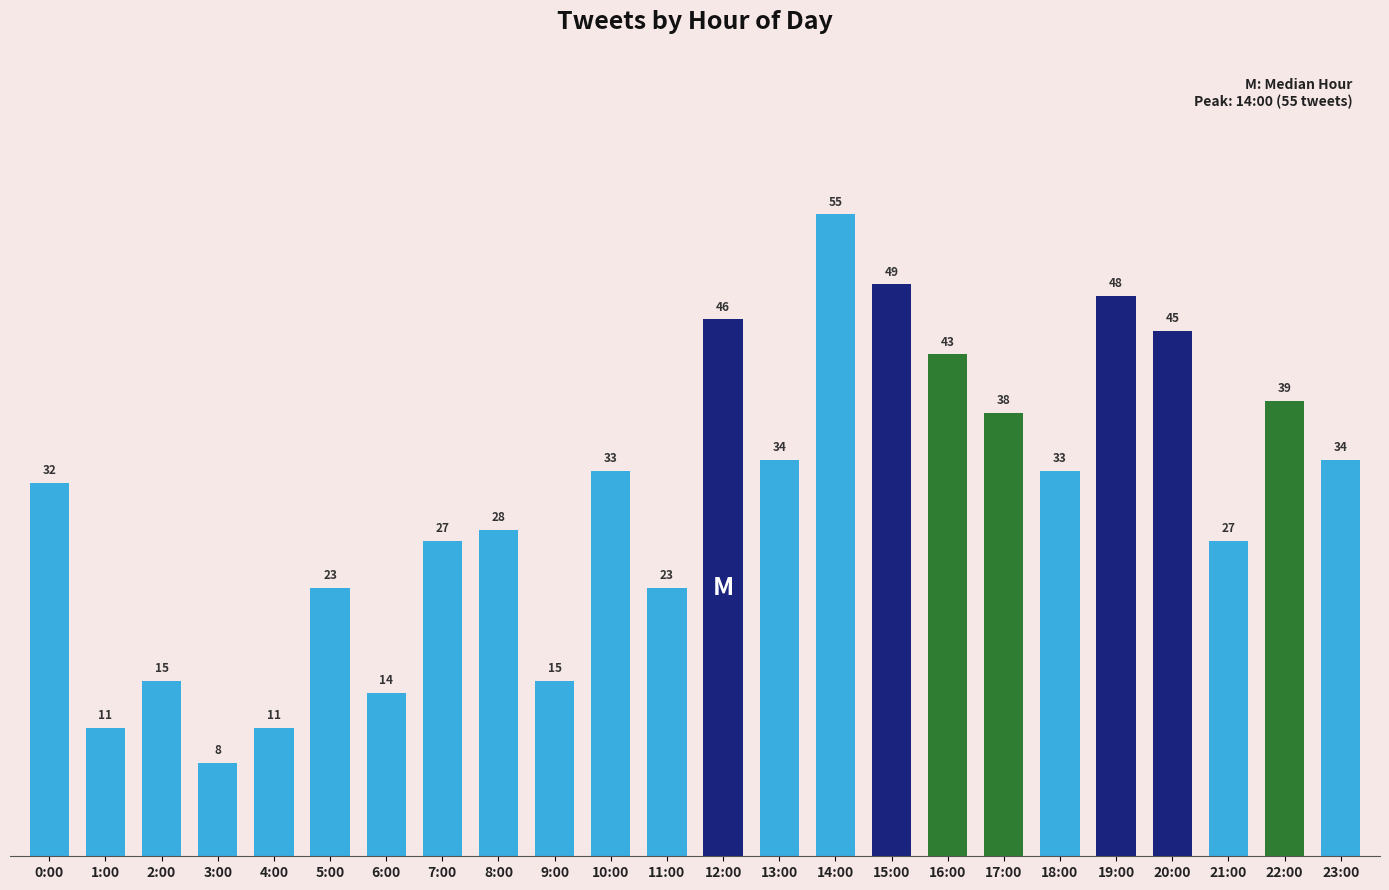

Which has a higher value, 22:00 or 19:00?

19:00